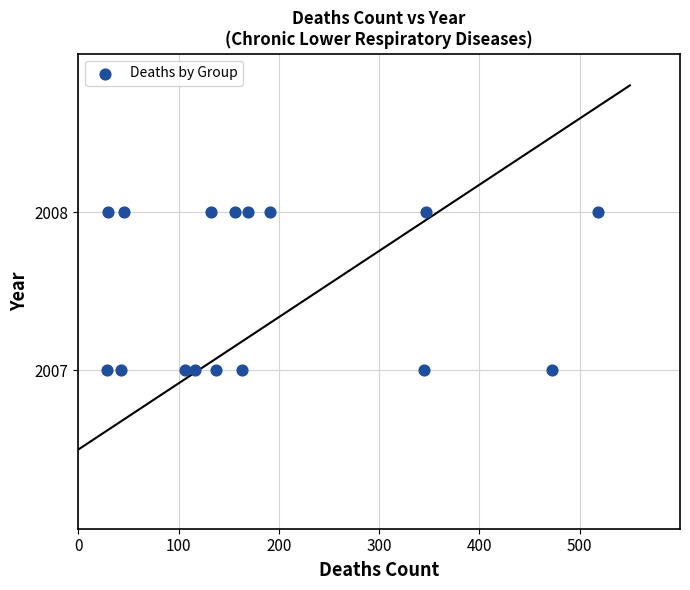

What is the range of X values (max minus min)?

489